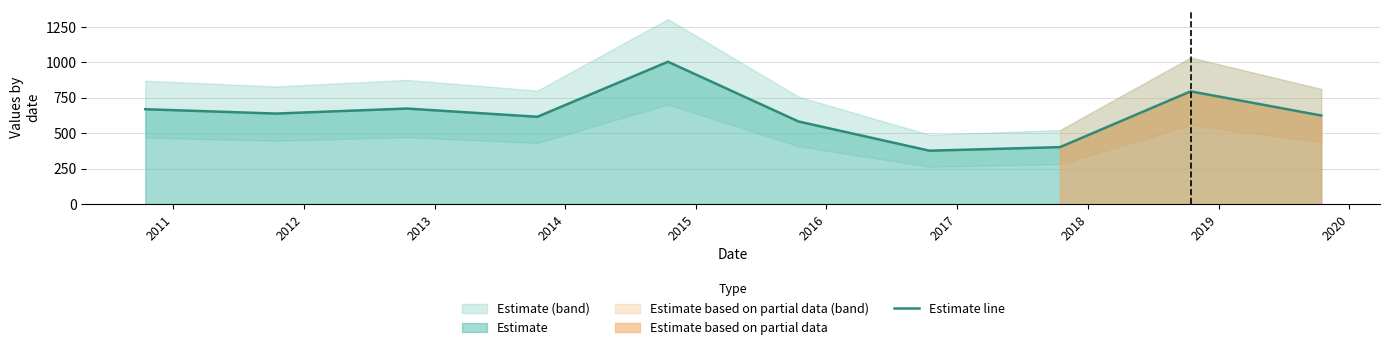

Reading right to left, extract all data points from this chart.

2019=625.1	2018=795.7	2017=401.8	2016=376.5	2015=582.8	2014=1004.7	2013=616.1	2012=674.2	2011=638.8	2010=669.6